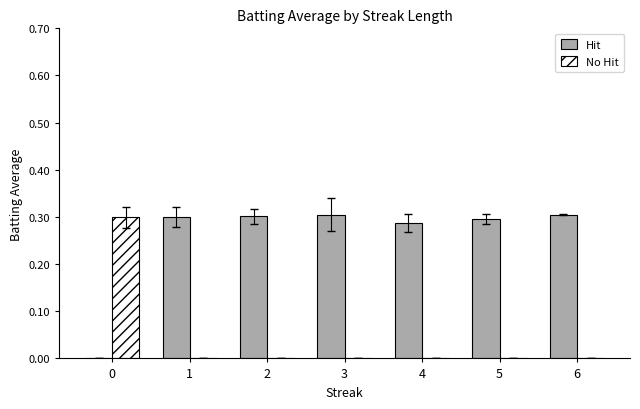

True or false: No Hit has a value of -0.1 at 2.

False